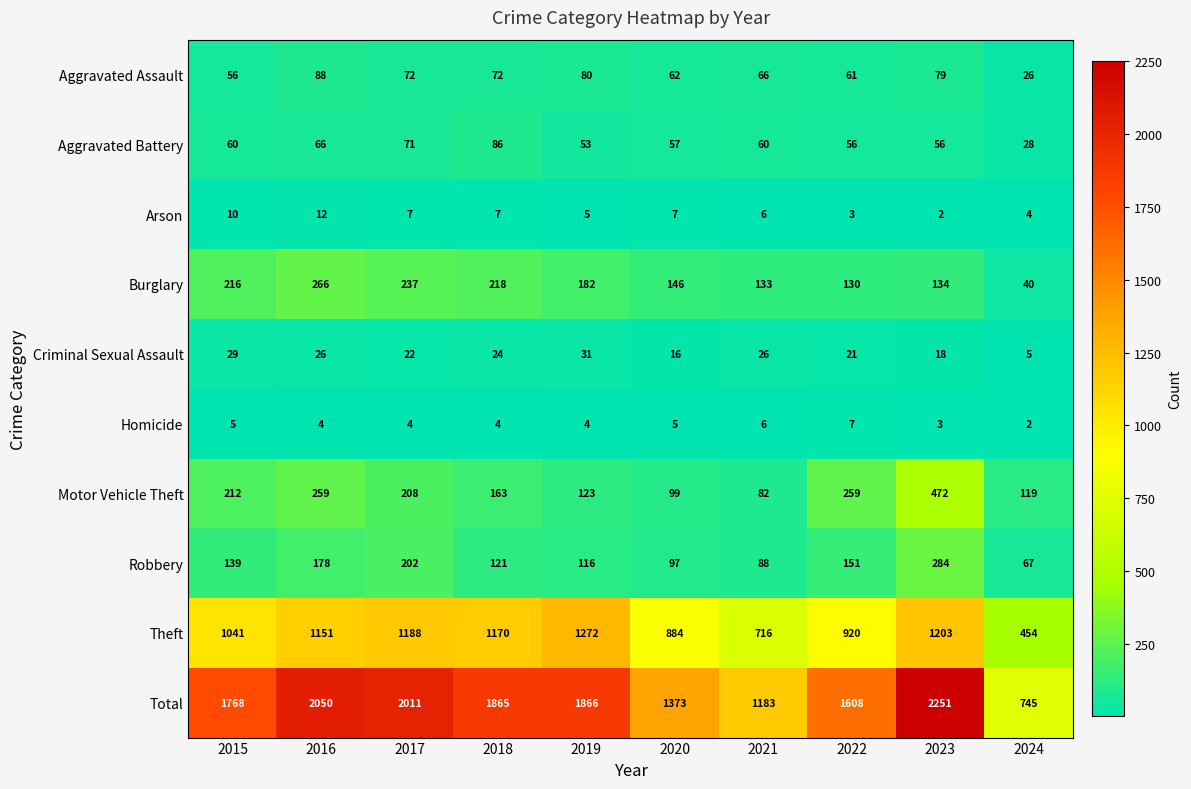

Rank the series at 2017 from lowest to highest value.

Homicide, Arson, Criminal Sexual Assault, Aggravated Battery, Aggravated Assault, Robbery, Motor Vehicle Theft, Burglary, Theft, Total